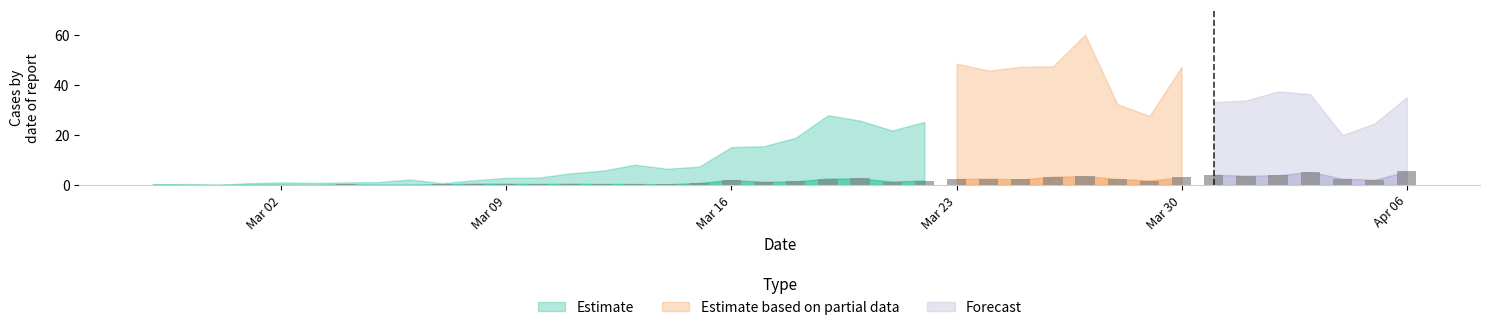

What is the sum of all values?

67.3